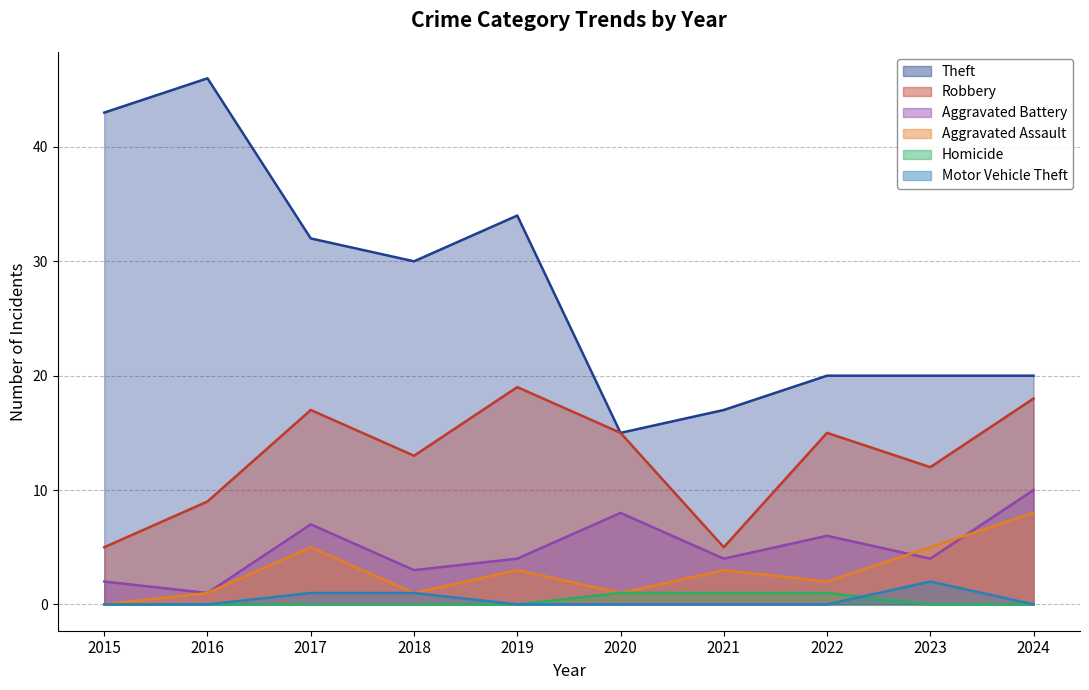

What is the sum of the Aggravated Battery values at 2019 and 2020?

12